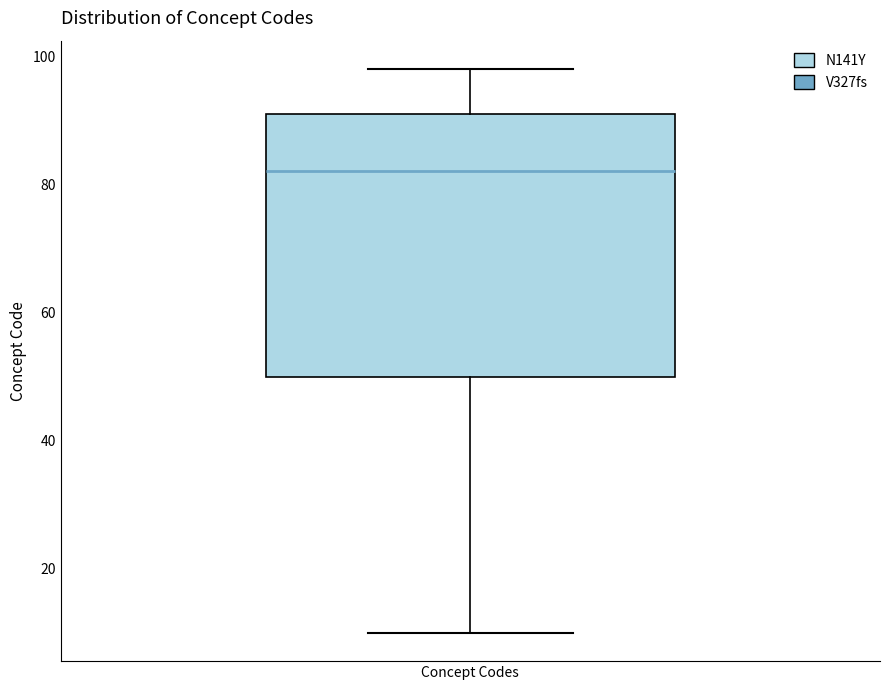

Where does the lower whisker of the box for Concept Codes end on the y-axis? The values are not printed on the chart, so give them approximately, as read against the axis.

10